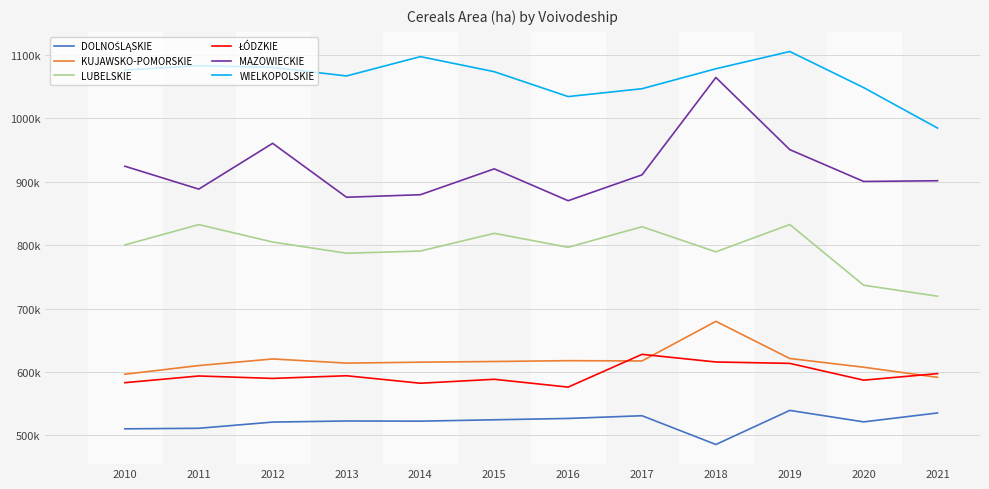

What is the value of the WIELKOPOLSKIE point at the 5th from the left?

1097479